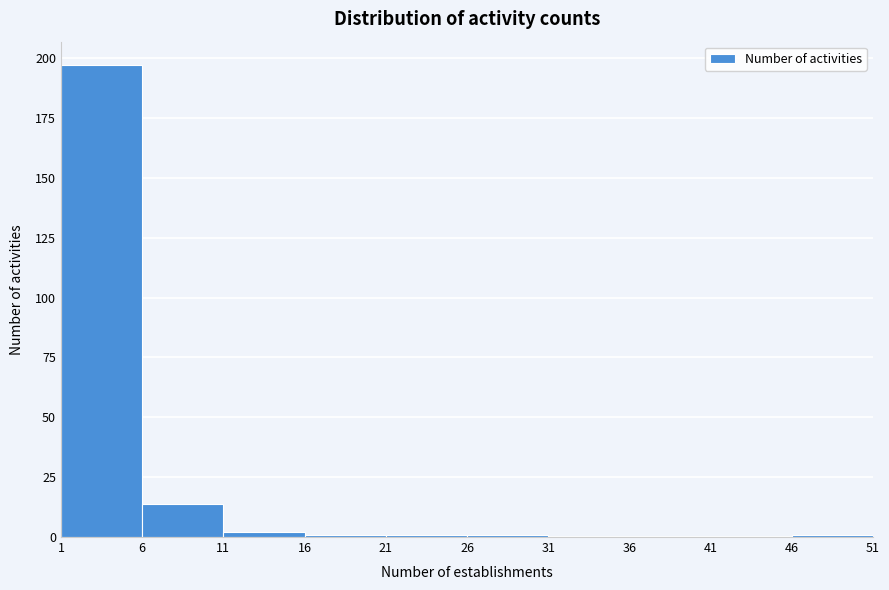

Which range on the x-axis has the tallest bar?

1 to 6